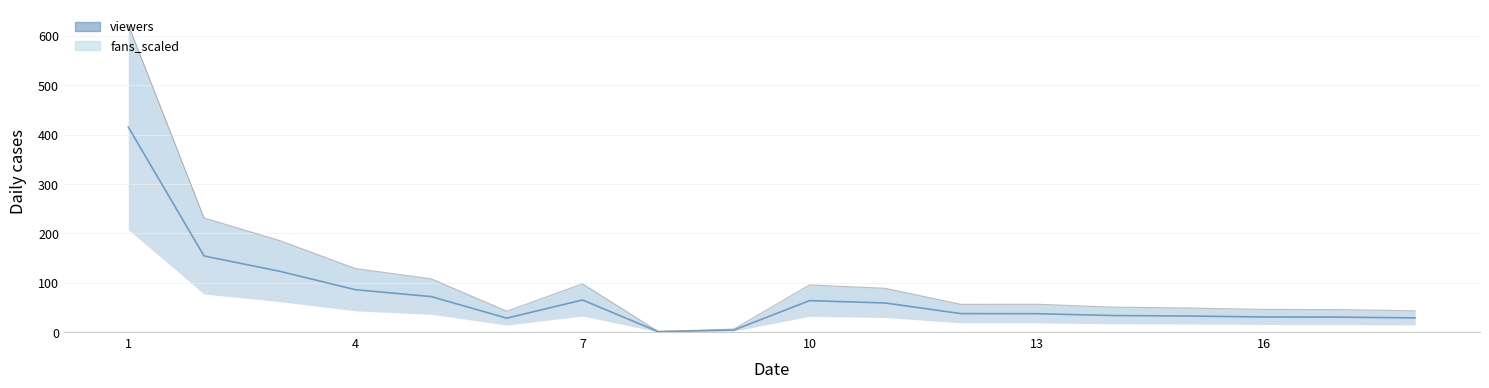

Which series changed the most between 4 and 16?

fans_scaled